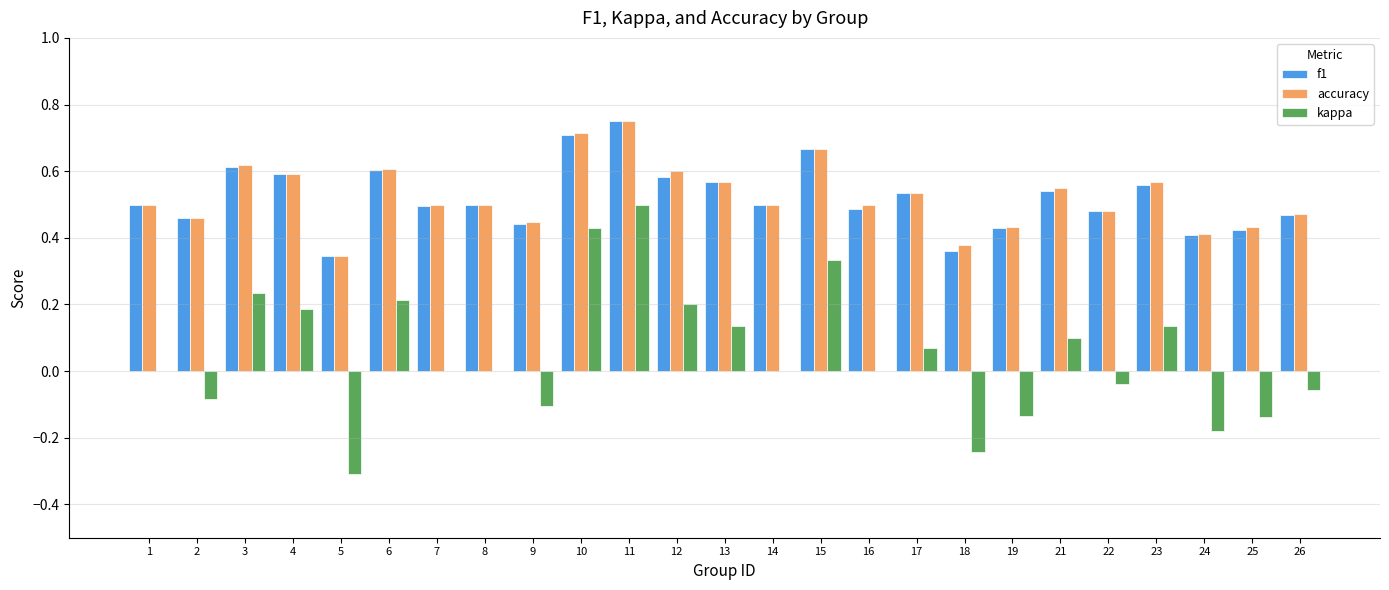

What is the sum of the f1 values at 17 and 14?

1.0